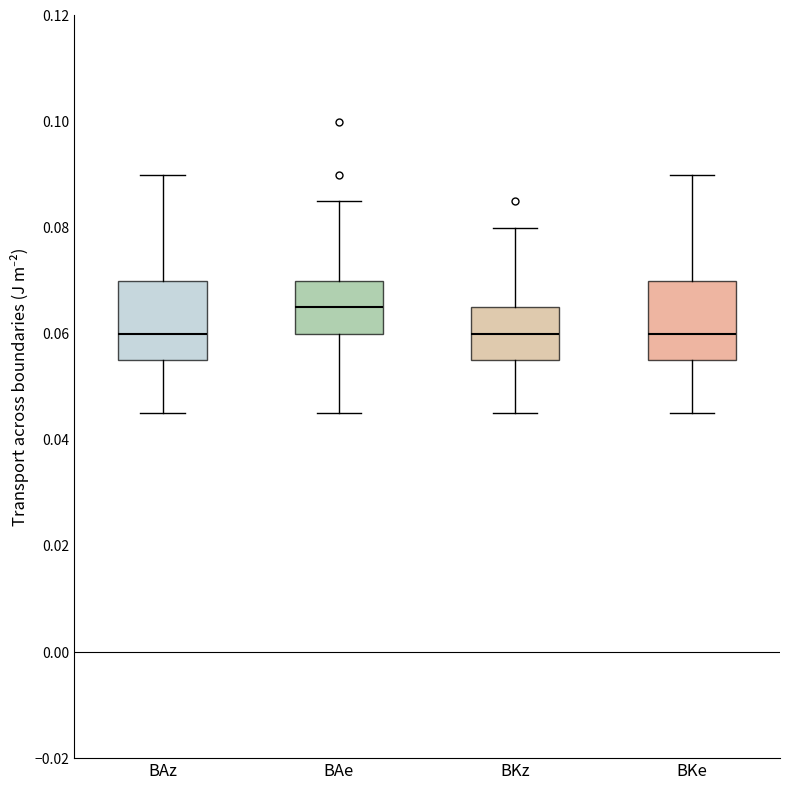

Reading left to right, read every box against the y-axis: the position of its median line, the range the box covers, and the ends of its whiskers. The values are not printed on the chart, so give them approximately, as read against the axis.

BAz: median 0.060, box 0.056 to 0.070, whiskers 0.046 to 0.090
BAe: median 0.066, box 0.060 to 0.070, whiskers 0.046 to 0.086
BKz: median 0.060, box 0.056 to 0.066, whiskers 0.046 to 0.080
BKe: median 0.060, box 0.056 to 0.070, whiskers 0.046 to 0.090